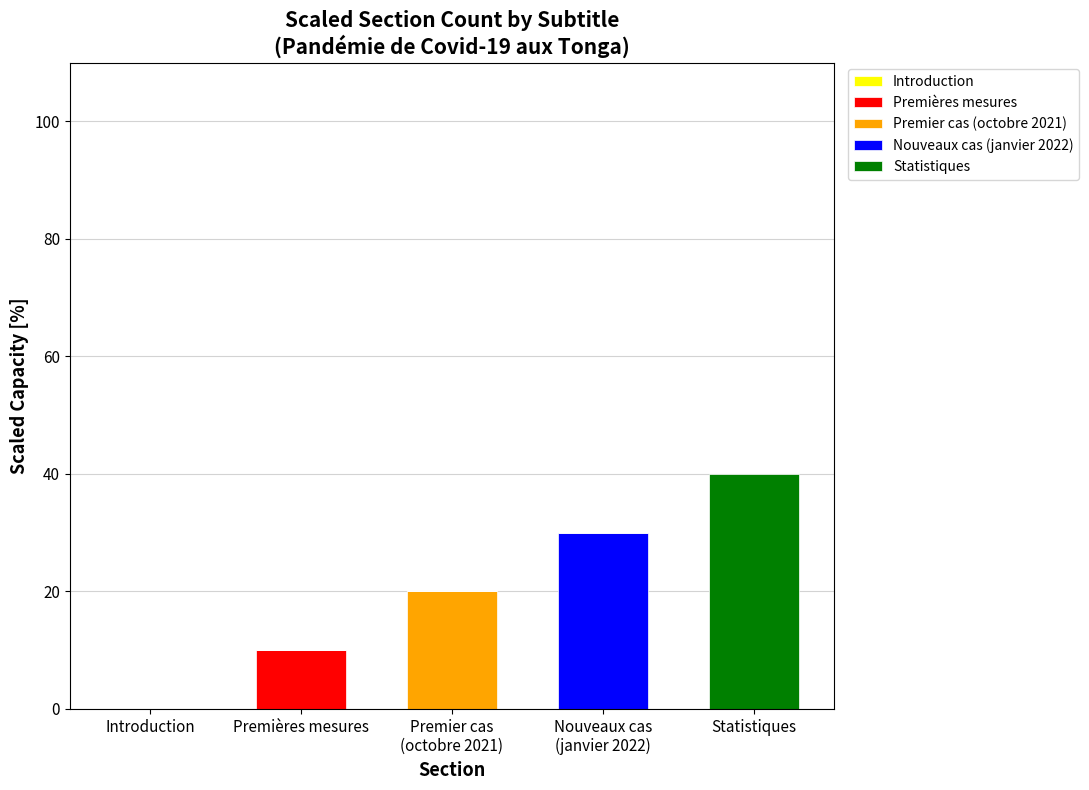

What is the sum of all Premières mesures values?

10